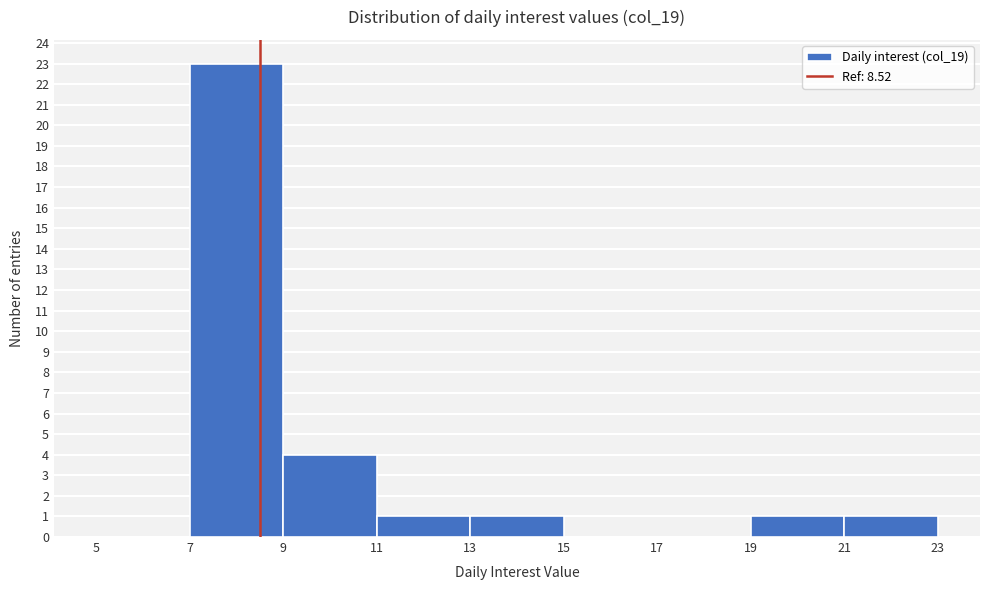

What is the height of the bar covering 13 to 15 on the x-axis? The values are not printed on the chart, so give them approximately, as read against the axis.

1